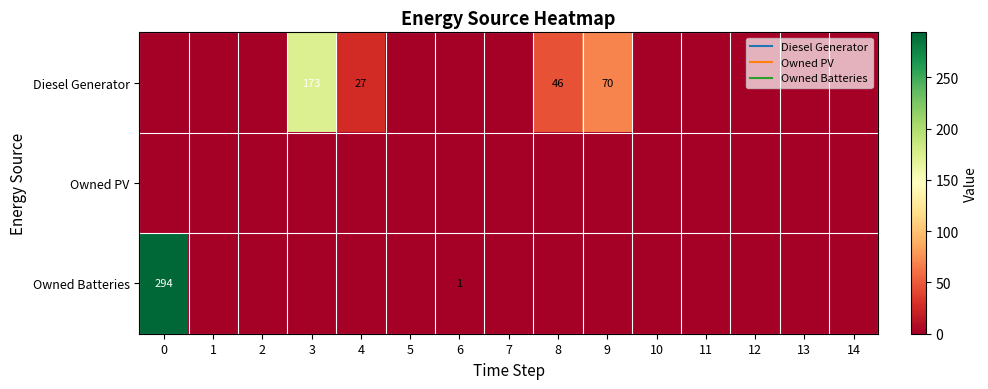

True or false: Owned Batteries has a value of 161 at 10.

False